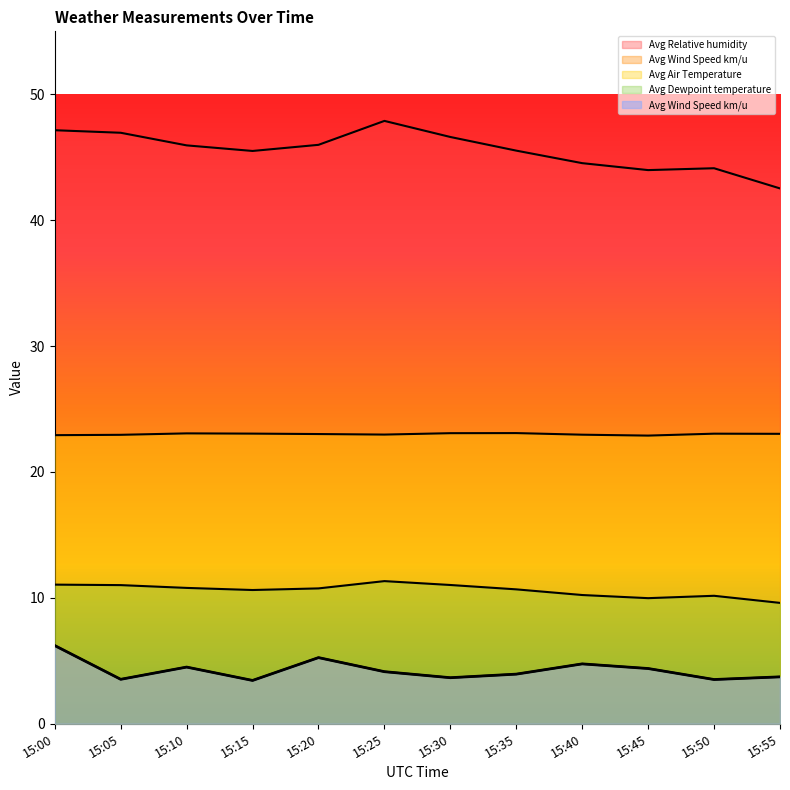

What is the smallest value displayed?

3.4